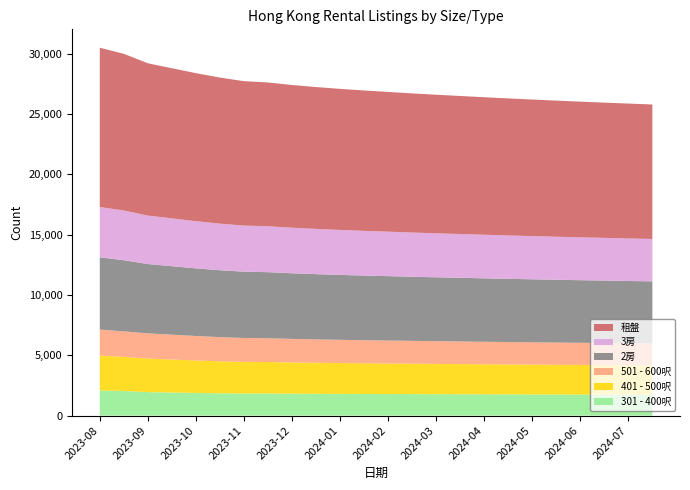

Reading left to right, what are all the values shown in this chart?

301 - 400呎: 2023-08-01=2075	2023-08-15=2037	2023-09-01=1942	2023-09-15=1909	2023-10-01=1873	2023-10-15=1844	2023-11-01=1826	2023-11-15=1829	2023-12-01=1813	2023-12-15=1803	2024-01-01=1795	2024-01-15=1789	2024-02-01=1784	2024-02-15=1778	2024-03-01=1772	2024-03-15=1768	2024-04-01=1762	2024-04-15=1756	2024-05-01=1751	2024-05-15=1745	2024-06-01=1740	2024-06-15=1736	2024-07-01=1730	2024-07-15=1725
401 - 500呎: 2023-08-01=2898	2023-08-15=2825	2023-09-01=2779	2023-09-15=2734	2023-10-01=2691	2023-10-15=2652	2023-11-01=2621	2023-11-15=2609	2023-12-01=2588	2023-12-15=2571	2024-01-01=2556	2024-01-15=2543	2024-02-01=2531	2024-02-15=2519	2024-03-01=2508	2024-03-15=2498	2024-04-01=2488	2024-04-15=2479	2024-05-01=2470	2024-05-15=2462	2024-06-01=2454	2024-06-15=2447	2024-07-01=2440	2024-07-15=2433
501 - 600呎: 2023-08-01=2153	2023-08-15=2115	2023-09-01=2094	2023-09-15=2062	2023-10-01=2031	2023-10-15=2003	2023-11-01=1981	2023-11-15=1970	2023-12-01=1952	2023-12-15=1937	2024-01-01=1924	2024-01-15=1913	2024-02-01=1903	2024-02-15=1893	2024-03-01=1884	2024-03-15=1875	2024-04-01=1866	2024-04-15=1858	2024-05-01=1850	2024-05-15=1843	2024-06-01=1836	2024-06-15=1829	2024-07-01=1823	2024-07-15=1817
2房: 2023-08-01=5989	2023-08-15=5893	2023-09-01=5741	2023-09-15=5672	2023-10-01=5603	2023-10-15=5542	2023-11-01=5492	2023-11-15=5474	2023-12-01=5438	2023-12-15=5408	2024-01-01=5381	2024-01-15=5357	2024-02-01=5335	2024-02-15=5313	2024-03-01=5293	2024-03-15=5274	2024-04-01=5255	2024-04-15=5237	2024-05-01=5220	2024-05-15=5204	2024-06-01=5188	2024-06-15=5173	2024-07-01=5159	2024-07-15=5145
3房: 2023-08-01=4164	2023-08-15=4122	2023-09-01=4016	2023-09-15=3962	2023-10-01=3909	2023-10-15=3861	2023-11-01=3822	2023-11-15=3806	2023-12-01=3774	2023-12-15=3748	2024-01-01=3724	2024-01-15=3703	2024-02-01=3683	2024-02-15=3663	2024-03-01=3645	2024-03-15=3628	2024-04-01=3611	2024-04-15=3595	2024-05-01=3580	2024-05-15=3565	2024-06-01=3551	2024-06-15=3538	2024-07-01=3525	2024-07-15=3512
租盤: 2023-08-01=13200	2023-08-15=12984	2023-09-01=12618	2023-09-15=12440	2023-10-01=12265	2023-10-15=12103	2023-11-01=11967	2023-11-15=11912	2023-12-01=11826	2023-12-15=11754	2024-01-01=11690	2024-01-15=11633	2024-02-01=11580	2024-02-15=11529	2024-03-01=11482	2024-03-15=11438	2024-04-01=11395	2024-04-15=11354	2024-05-01=11315	2024-05-15=11278	2024-06-01=11242	2024-06-15=11208	2024-07-01=11175	2024-07-15=11144